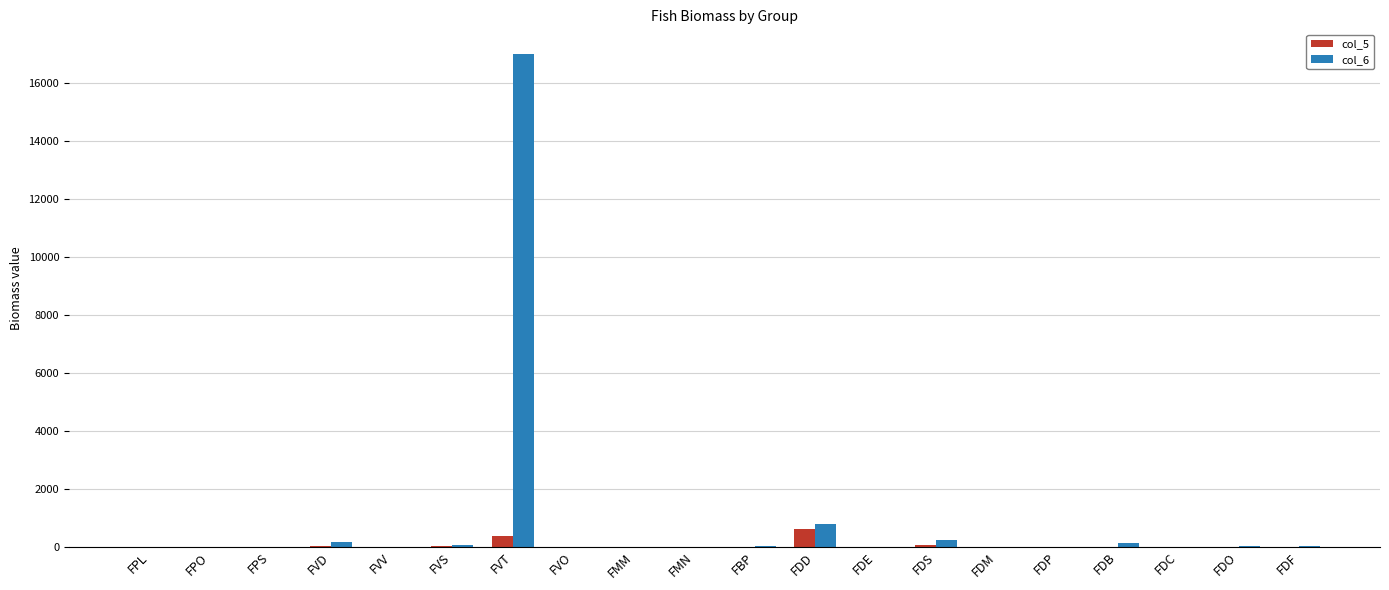

What is the average value of the col_5 series?

56.0